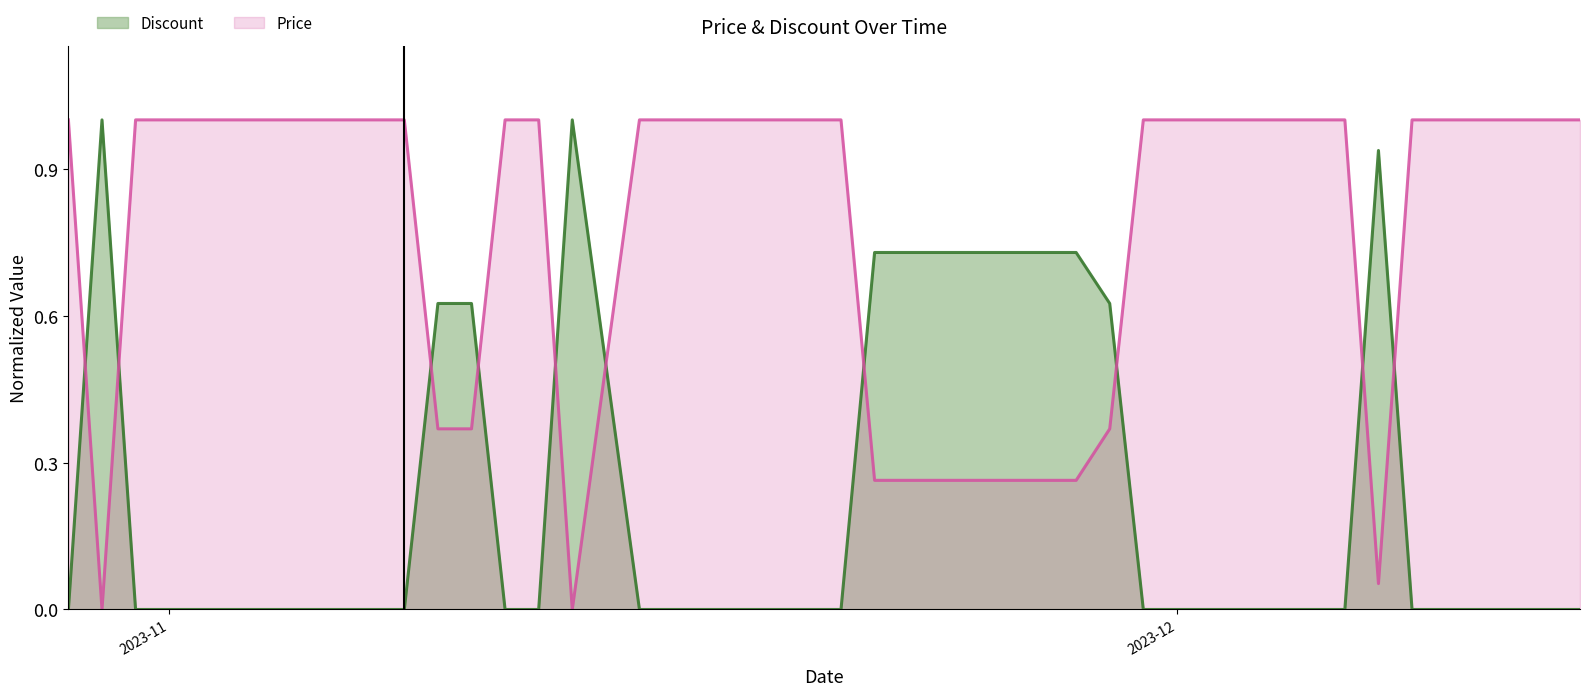

Rank the series at 2023-11-18 from highest to lowest value.

Price, Discount